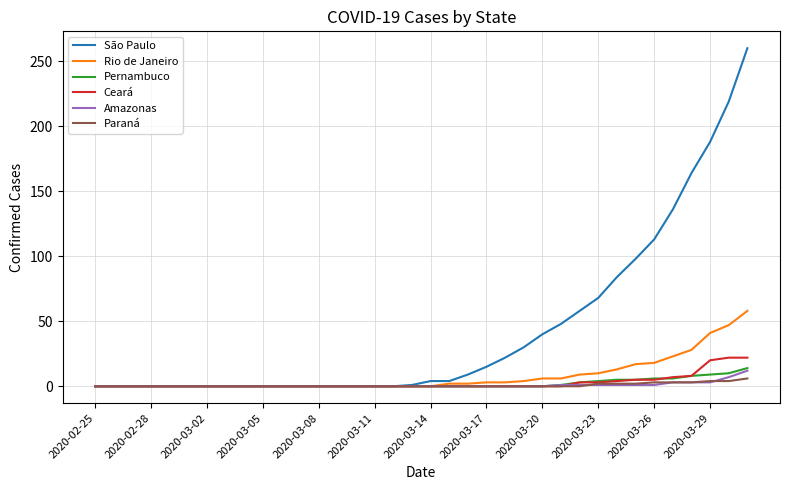

Which series has the widest spread of values?

São Paulo